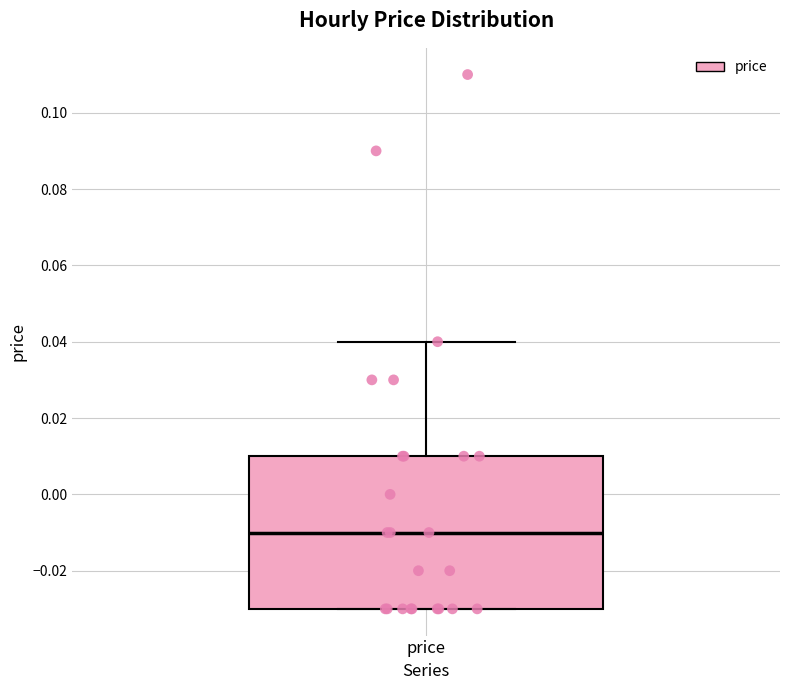

Where does the median line of the box for price sit on the y-axis? The values are not printed on the chart, so give them approximately, as read against the axis.

-0.01